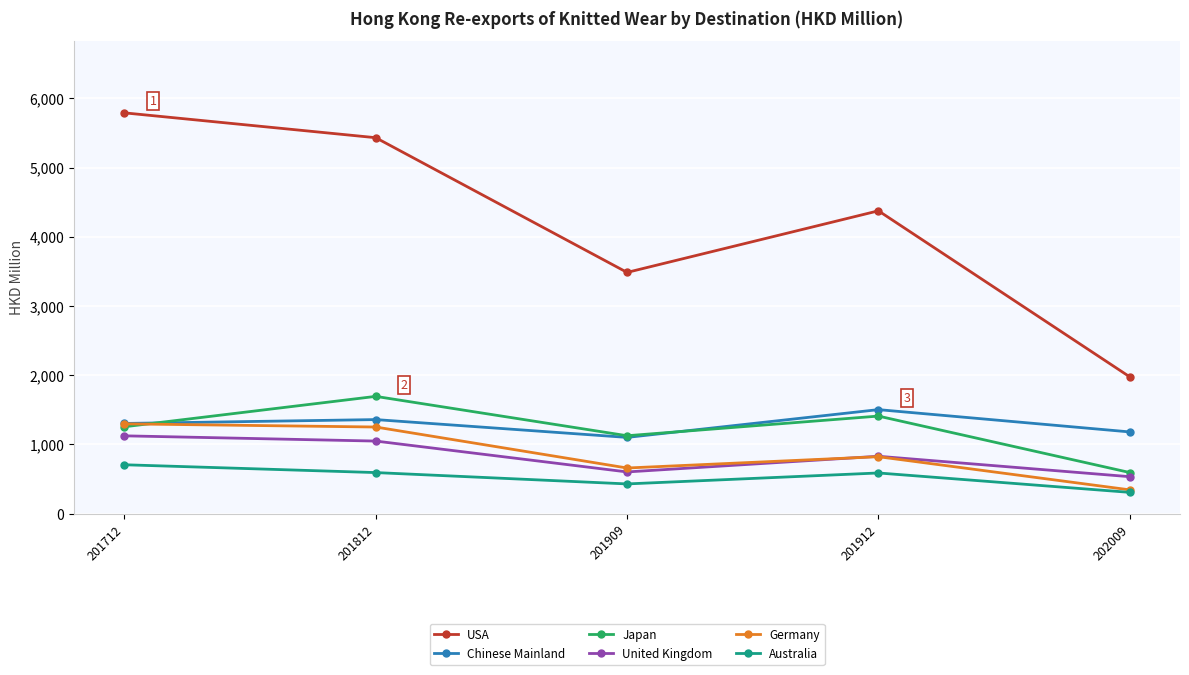

True or false: United Kingdom has a value of 603.1 at 201909.

True